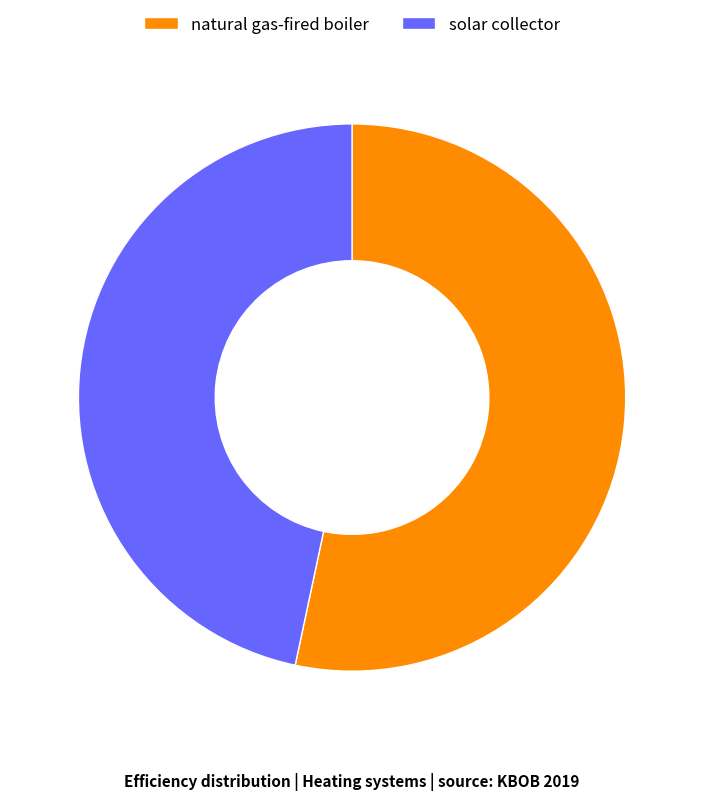

How many slices are in this pie chart?

2